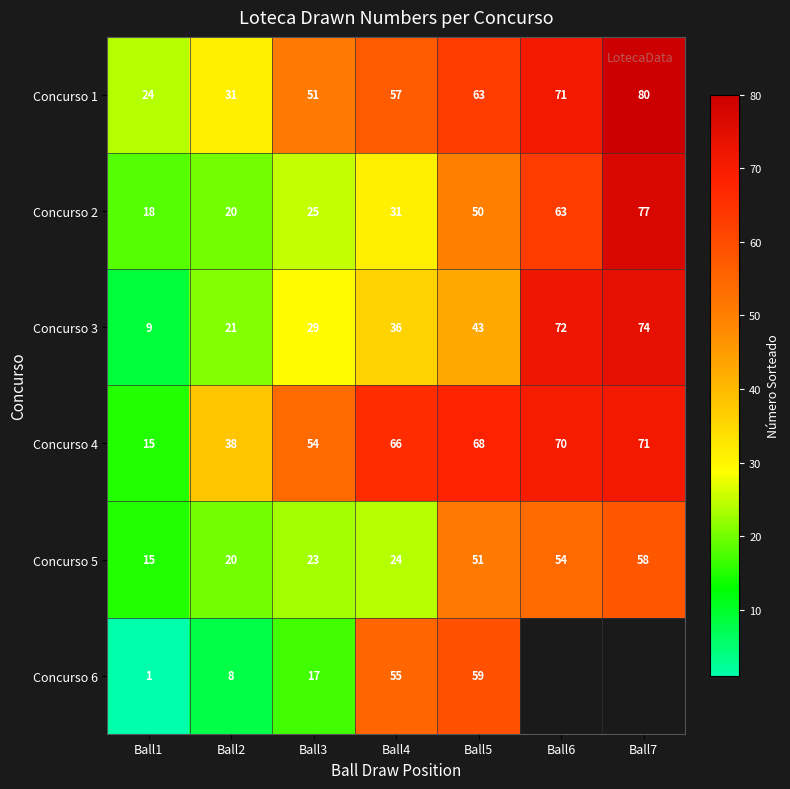

At which label is Concurso 3 closest to 41?

Ball5